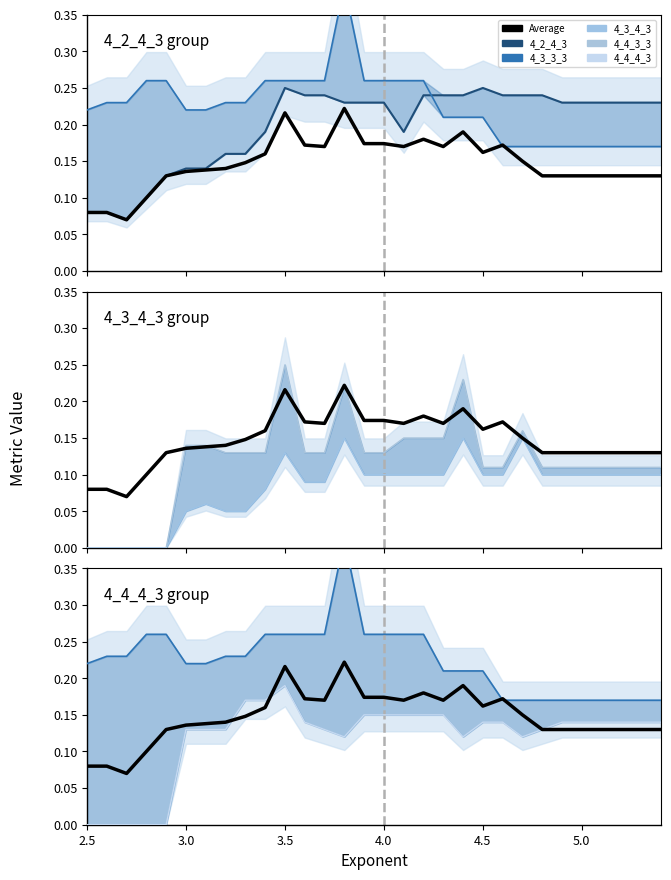

How many positive values does the 4_4_4_3 series have?

25